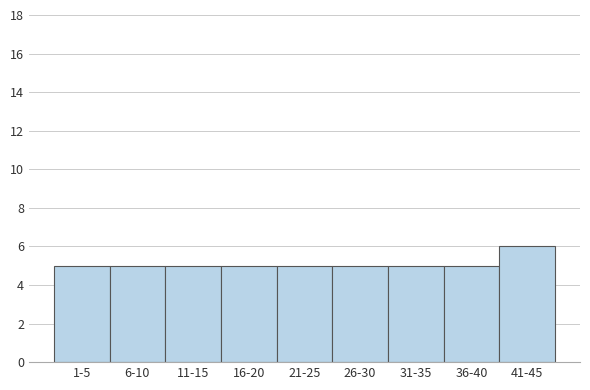

Reading right to left, transcribe all the data shown in this chart.

41-45=6	36-40=5	31-35=5	26-30=5	21-25=5	16-20=5	11-15=5	6-10=5	1-5=5